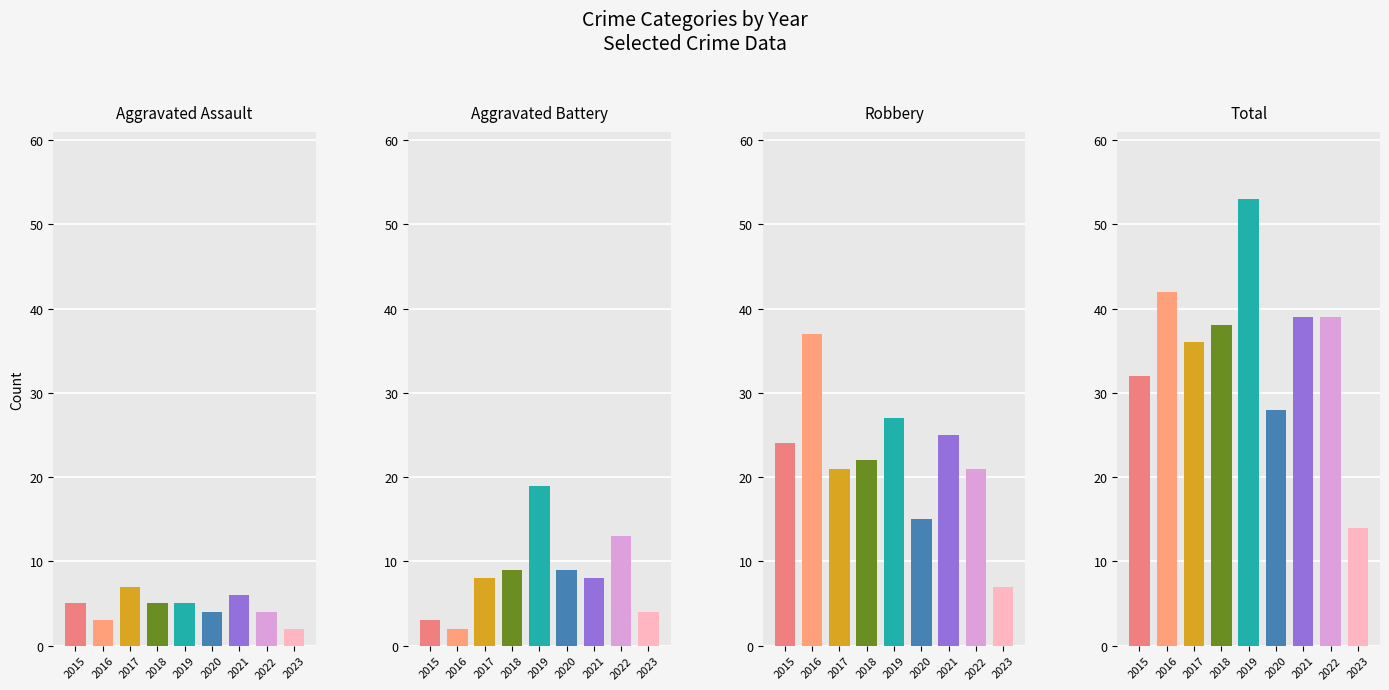

What is the difference between the maximum and minimum values in the Aggravated Battery series?

17